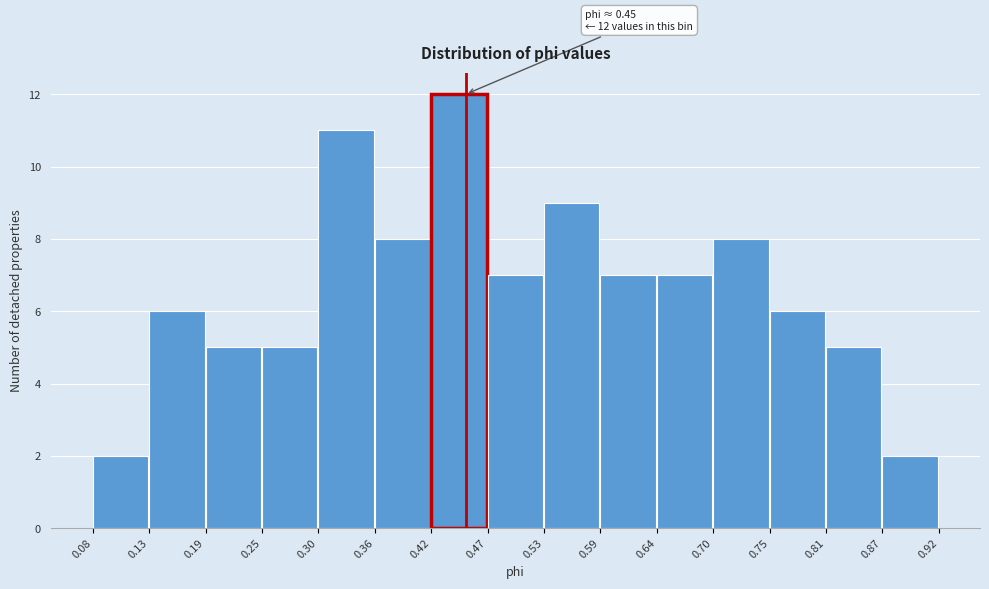

Which range on the x-axis has the tallest bar?

0.42 to 0.47